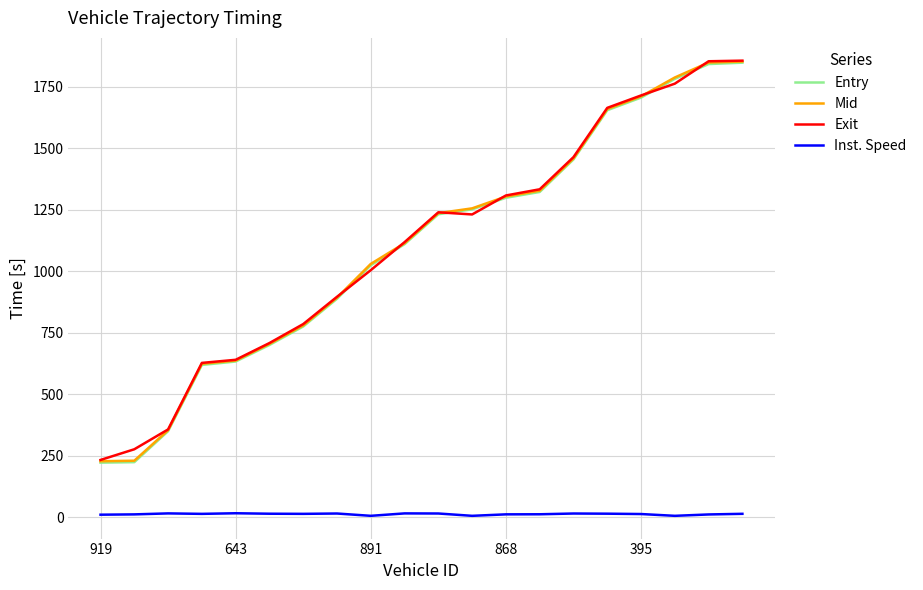

What is the maximum value shown in the chart?

1855.8